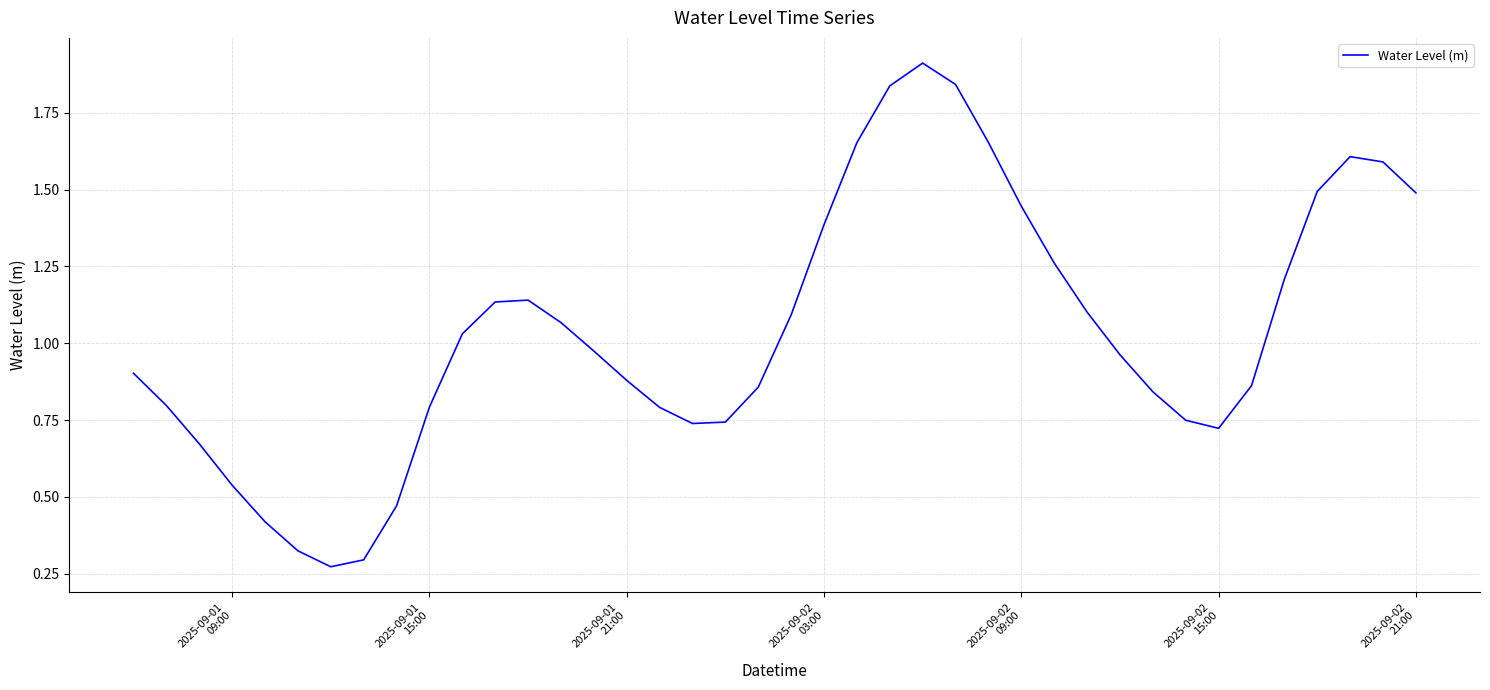

What is the difference between the maximum and minimum values?

1.6